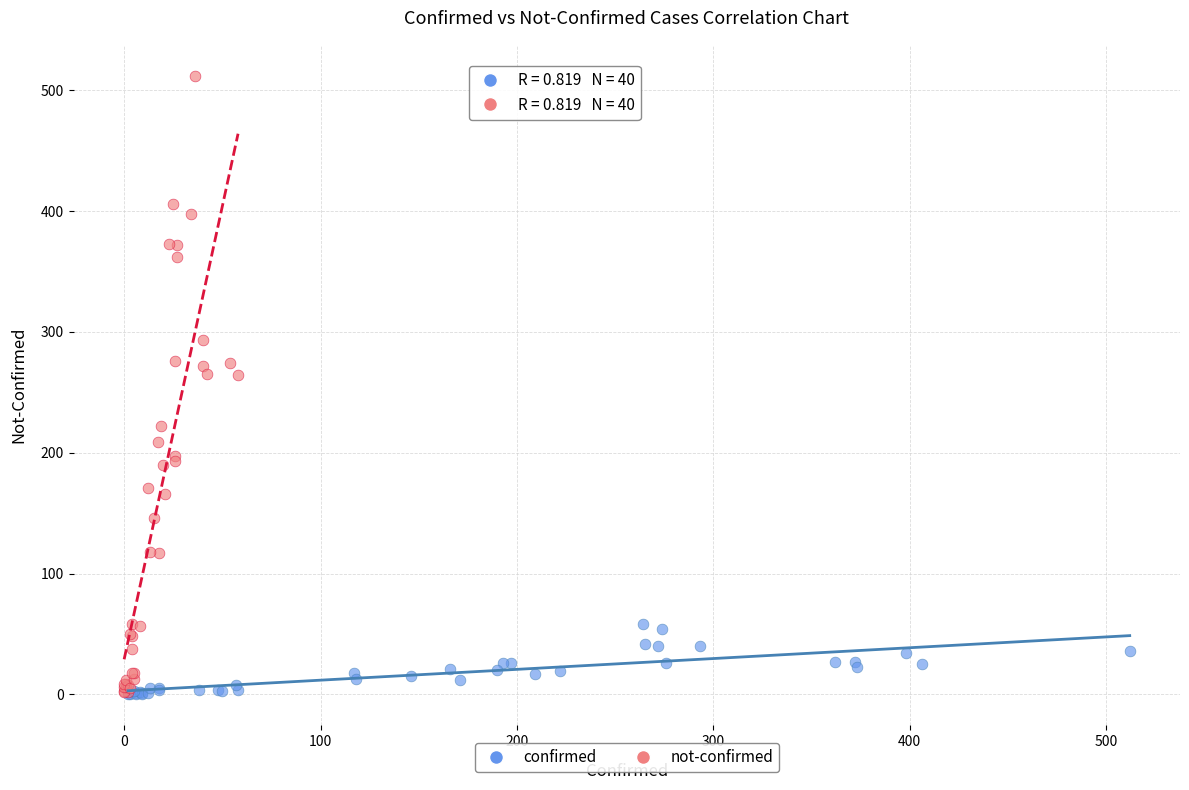

Which series contains the highest Y value?

not-confirmed